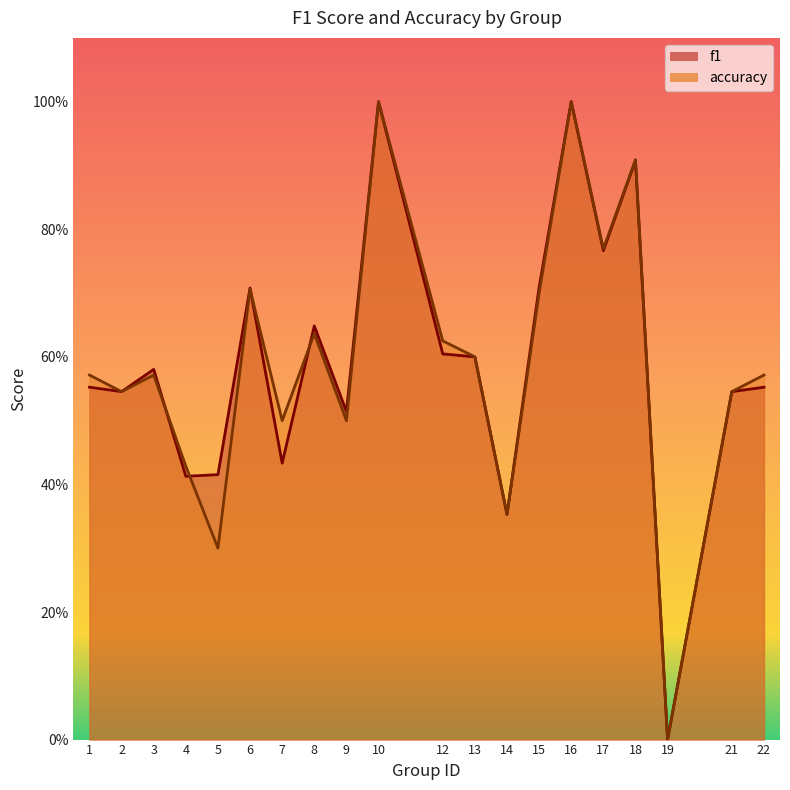

Reading left to right, transcribe all the data shown in this chart.

f1: 1=0.6	2=0.5	3=0.6	4=0.4	5=0.4	6=0.7	7=0.4	8=0.6	9=0.5	10=1.0	12=0.6	13=0.6	14=0.4	15=0.7	16=1.0	17=0.8	18=0.9	19=0.0	21=0.5	22=0.6
accuracy: 1=0.6	2=0.5	3=0.6	4=0.4	5=0.3	6=0.7	7=0.5	8=0.6	9=0.5	10=1.0	12=0.6	13=0.6	14=0.4	15=0.7	16=1.0	17=0.8	18=0.9	19=0.0	21=0.5	22=0.6